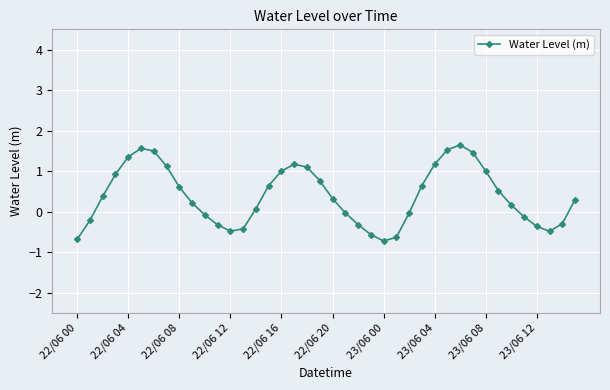

What is the value of the 6th point from the left?

1.6